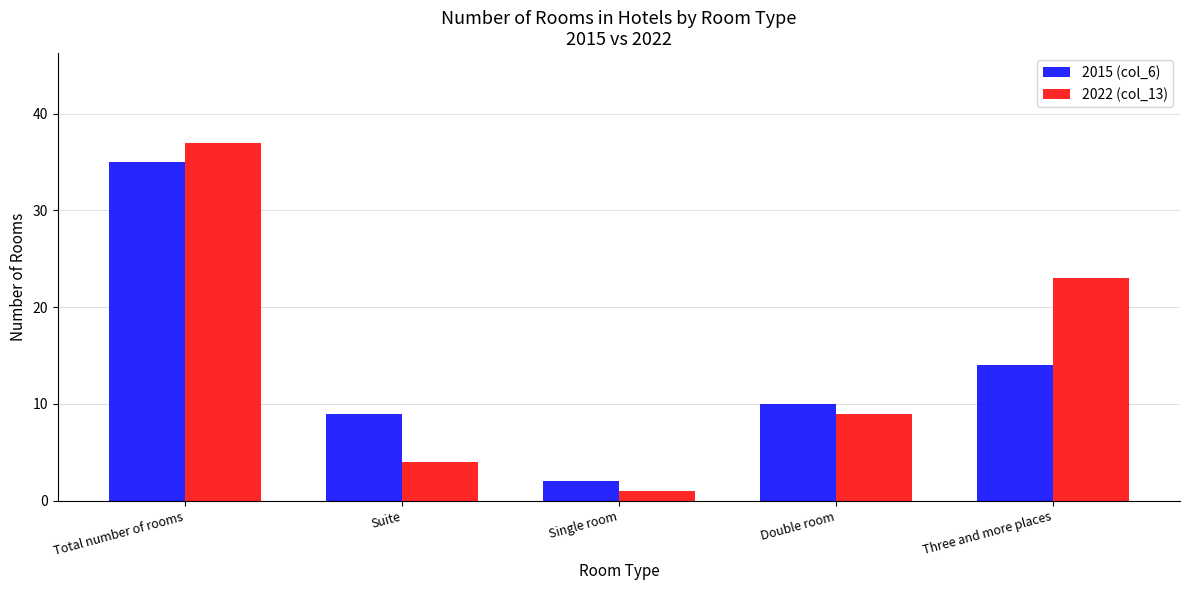

List the series in order of their overall mean, lowest first.

2015 (col_6), 2022 (col_13)